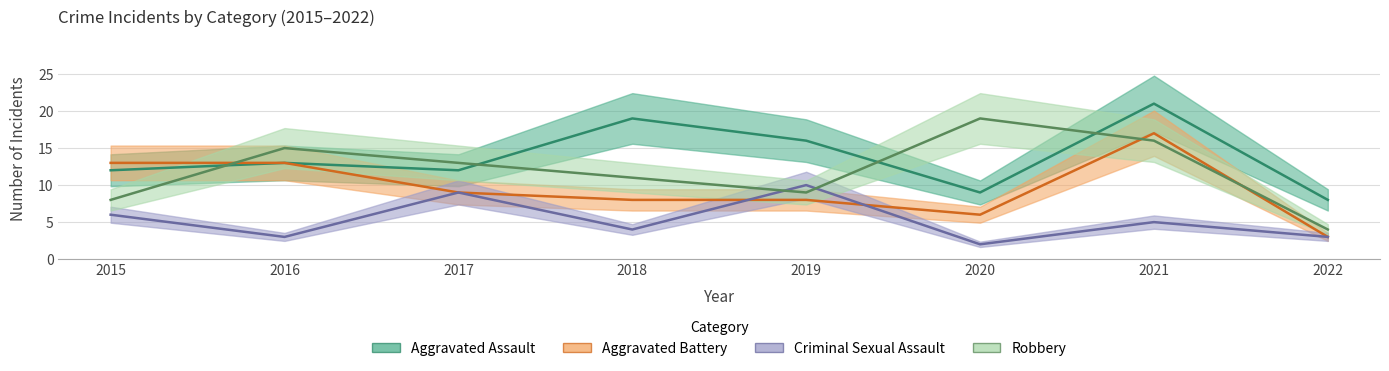

At 2017, list the series in order from largest to smallest.

Robbery, Aggravated Assault, Aggravated Battery, Criminal Sexual Assault